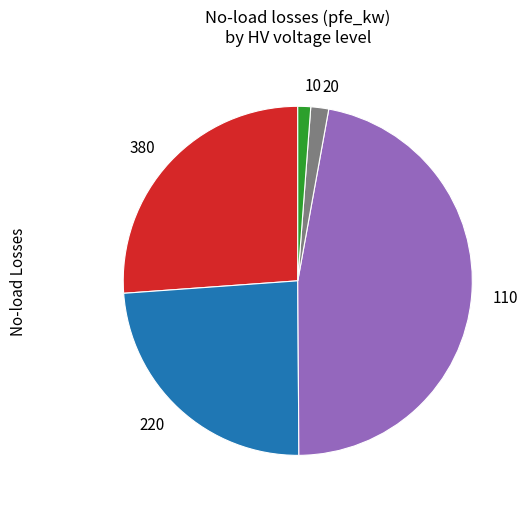

Does 10 account for over 50% of the chart?

No